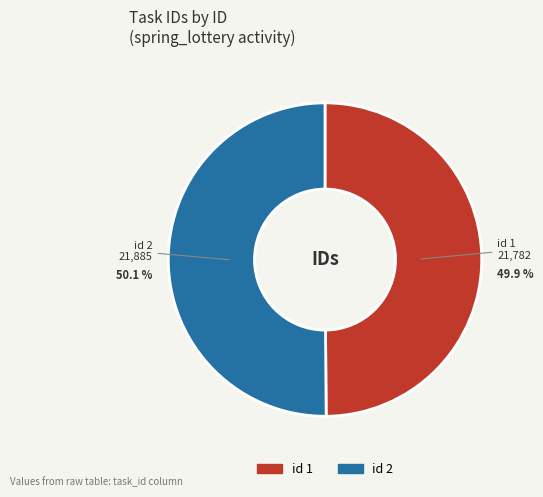

Is there any slice that represents more than half of the pie?

Yes